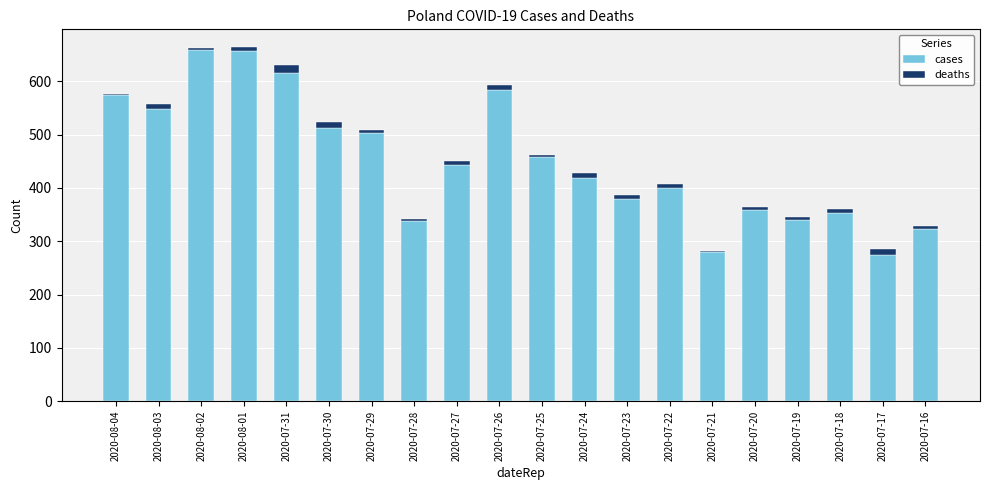

What is the highest value of the cases series?

658